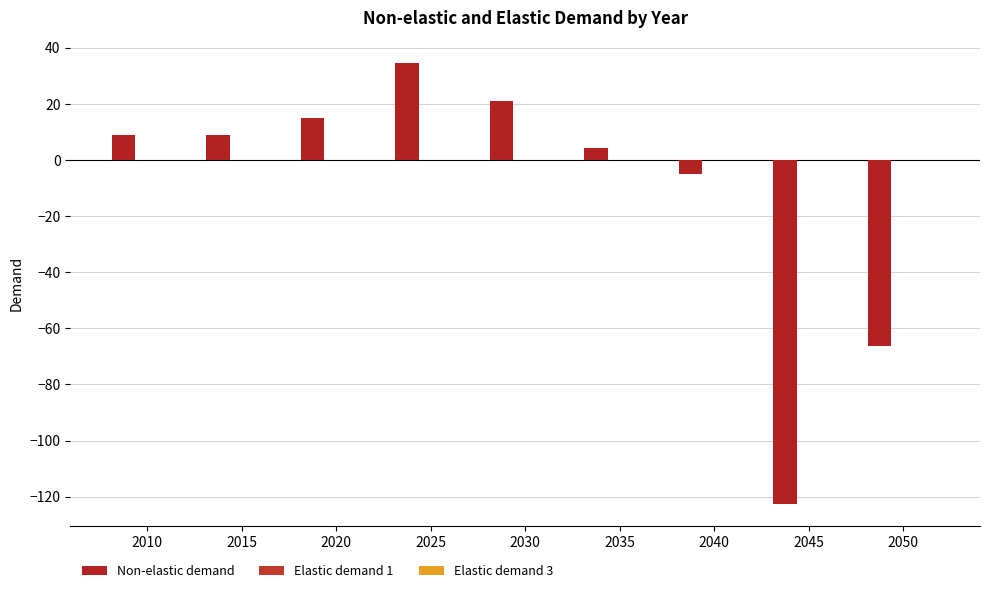

Reading left to right, what are all the values shown in this chart?

Non-elastic demand: 9.0	9.0	15.0	34.7	21.2	4.1	-5.1	-122.7	-66.4
Elastic demand 1: 0.0	0.0	0.0	0.0	0.0	0.0	0.0	0.0	0.0
Elastic demand 3: 0.0	0.0	0.0	0.0	0.0	0.0	0.0	0.0	0.0